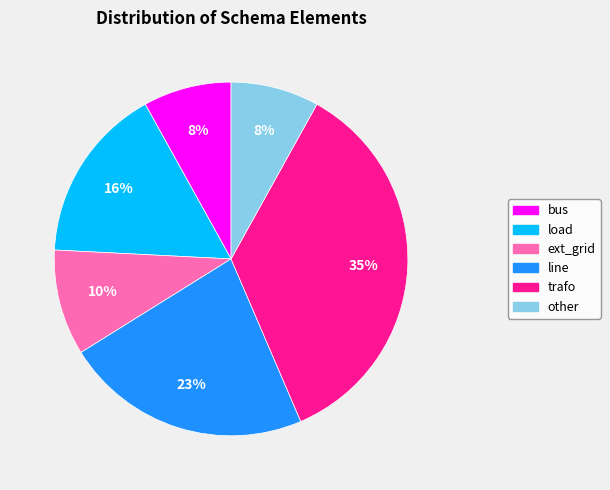

Is line the majority of the pie?

No